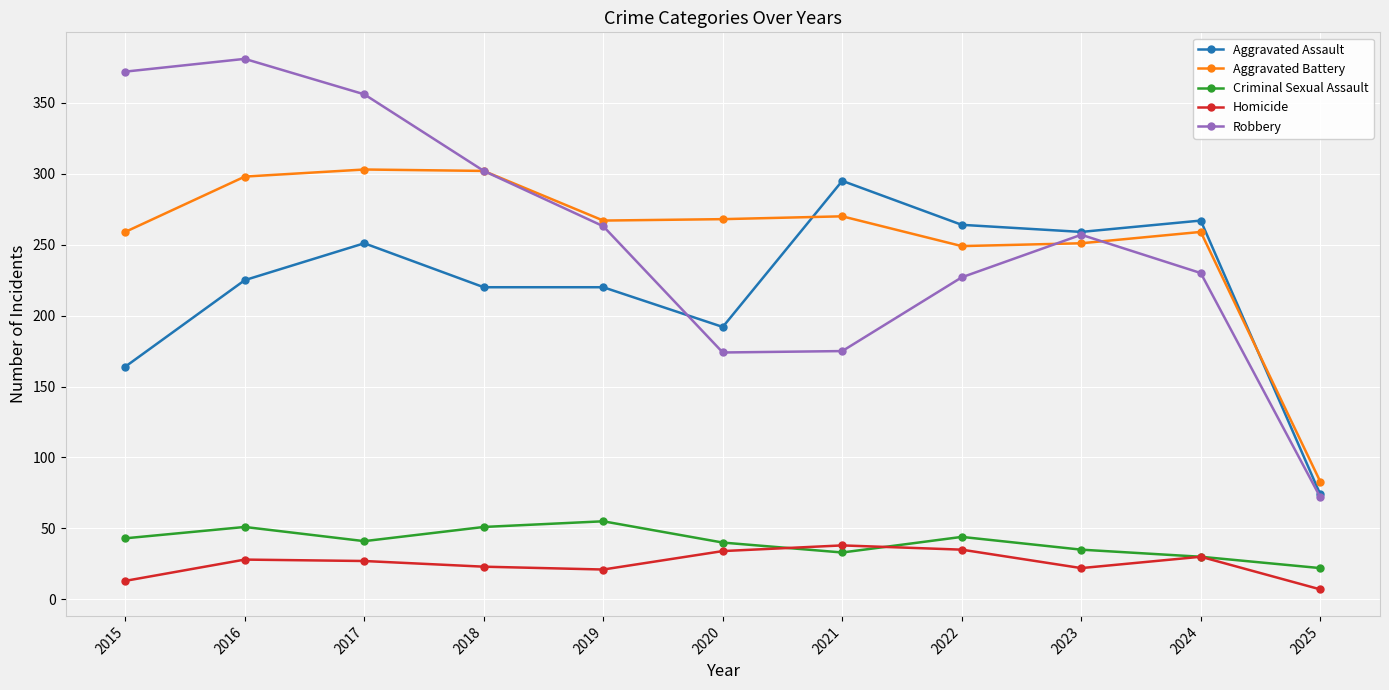

What is the spread (max minus min) of values at 2022?

229